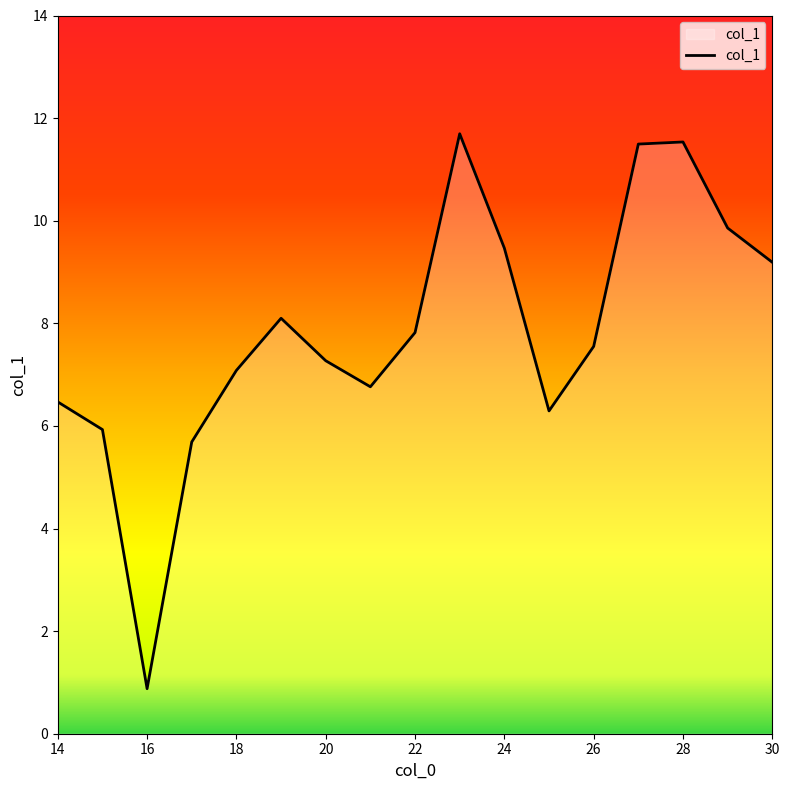

Reading right to left, transcribe all the data shown in this chart.

9.2	9.9	11.5	11.5	7.5	6.3	9.5	11.7	7.8	6.8	7.3	8.1	7.1	5.7	0.9	5.9	6.5